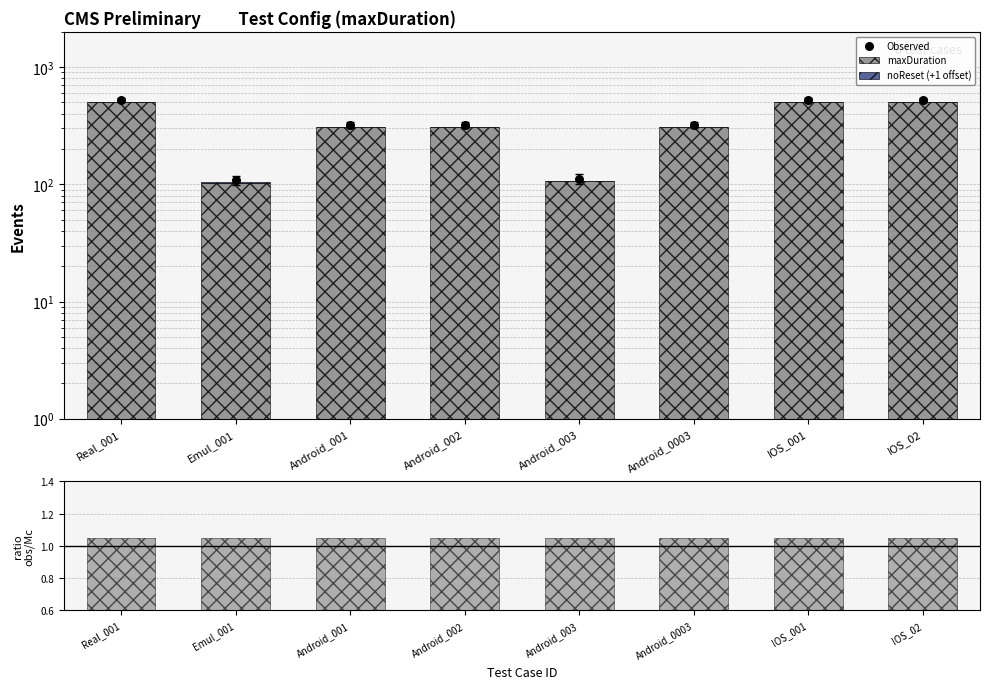

Which series contains the lowest Y value?

noReset (+1 offset)